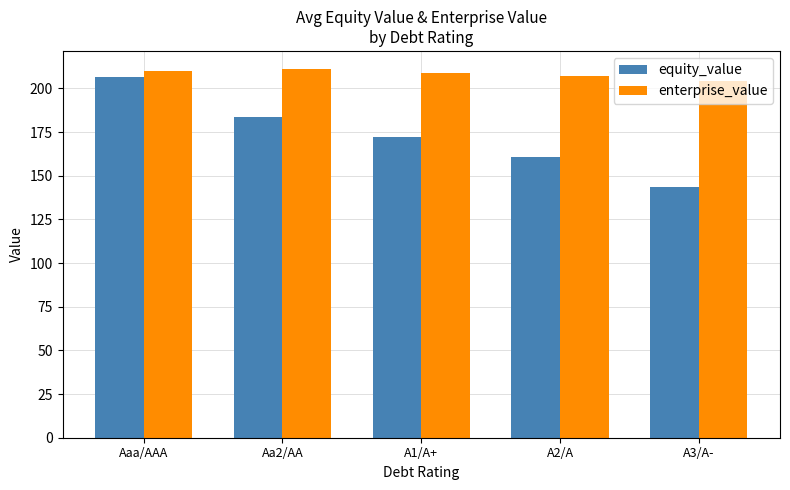

At which category is the sum across all series the highest?

Aaa/AAA